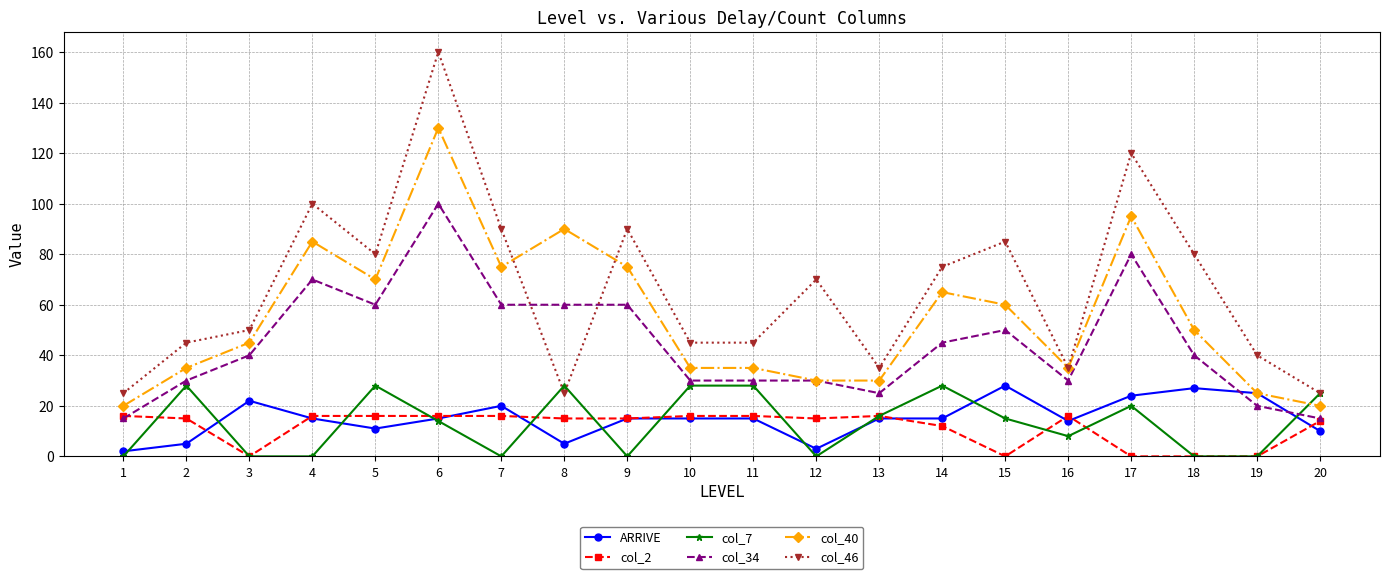

Reading right to left, list all the values displayed in this chart.

ARRIVE: 20=10	19=25	18=27	17=24	16=14	15=28	14=15	13=15	12=3	11=15	10=15	9=15	8=5	7=20	6=15	5=11	4=15	3=22	2=5	1=2
col_2: 20=14	19=0	18=0	17=0	16=16	15=0	14=12	13=16	12=15	11=16	10=16	9=15	8=15	7=16	6=16	5=16	4=16	3=0	2=15	1=16
col_7: 20=25	19=0	18=0	17=20	16=8	15=15	14=28	13=16	12=0	11=28	10=28	9=0	8=28	7=0	6=14	5=28	4=0	3=0	2=28	1=0
col_34: 20=15	19=20	18=40	17=80	16=30	15=50	14=45	13=25	12=30	11=30	10=30	9=60	8=60	7=60	6=100	5=60	4=70	3=40	2=30	1=15
col_40: 20=20	19=25	18=50	17=95	16=35	15=60	14=65	13=30	12=30	11=35	10=35	9=75	8=90	7=75	6=130	5=70	4=85	3=45	2=35	1=20
col_46: 20=25	19=40	18=80	17=120	16=35	15=85	14=75	13=35	12=70	11=45	10=45	9=90	8=25	7=90	6=160	5=80	4=100	3=50	2=45	1=25